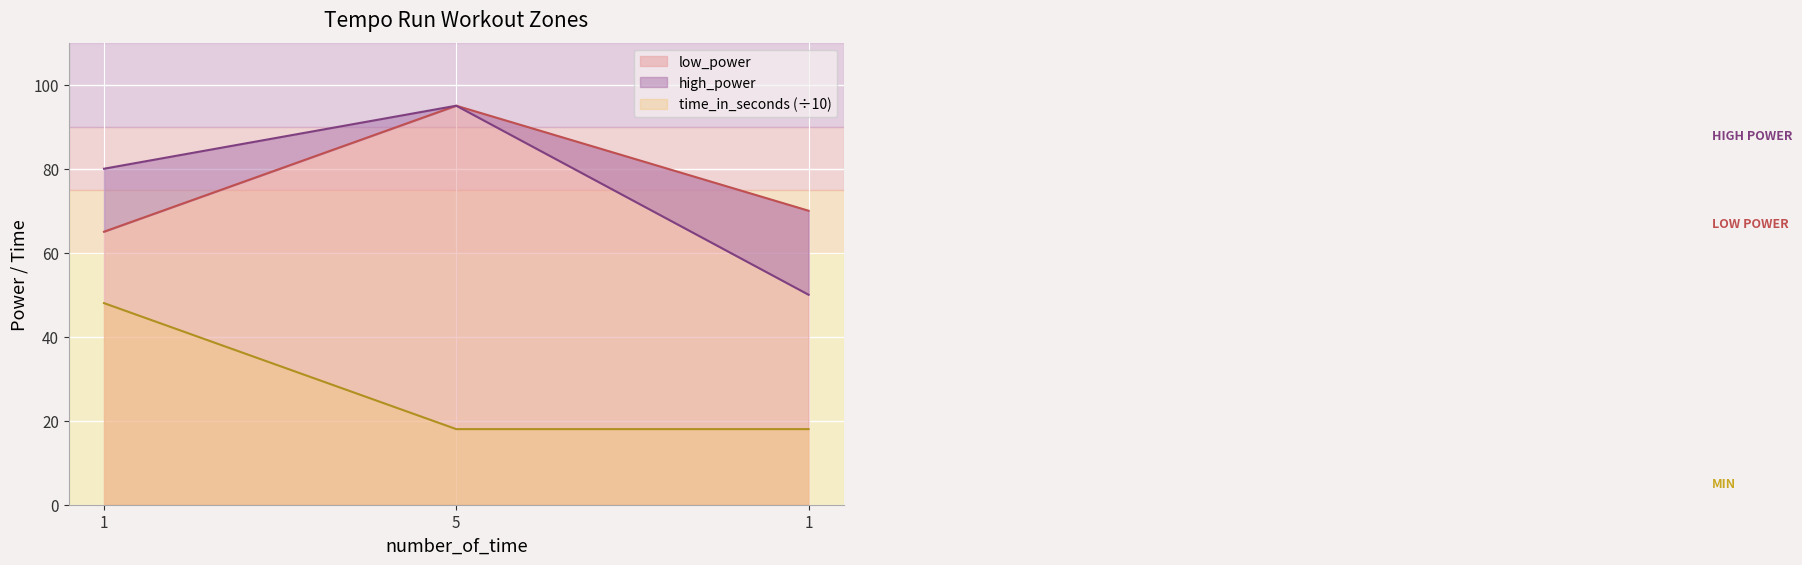

What is the label of the 2nd point from the left?

5